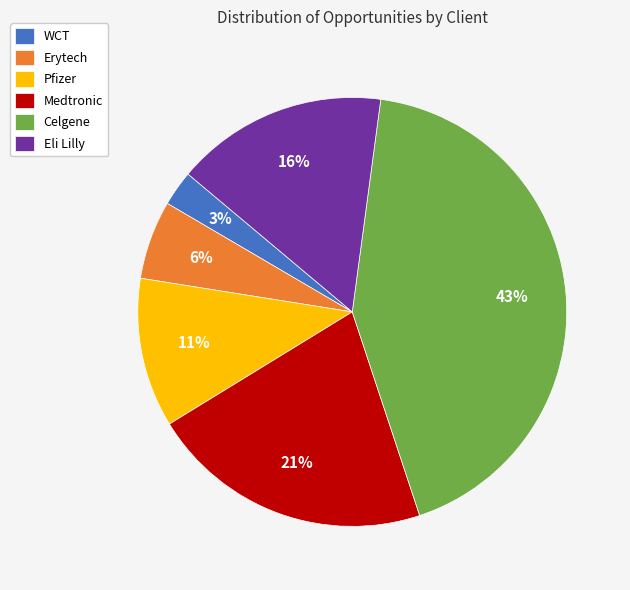

Approximately how many times larger is the value at Eli Lilly compared to Celgene?

0.4